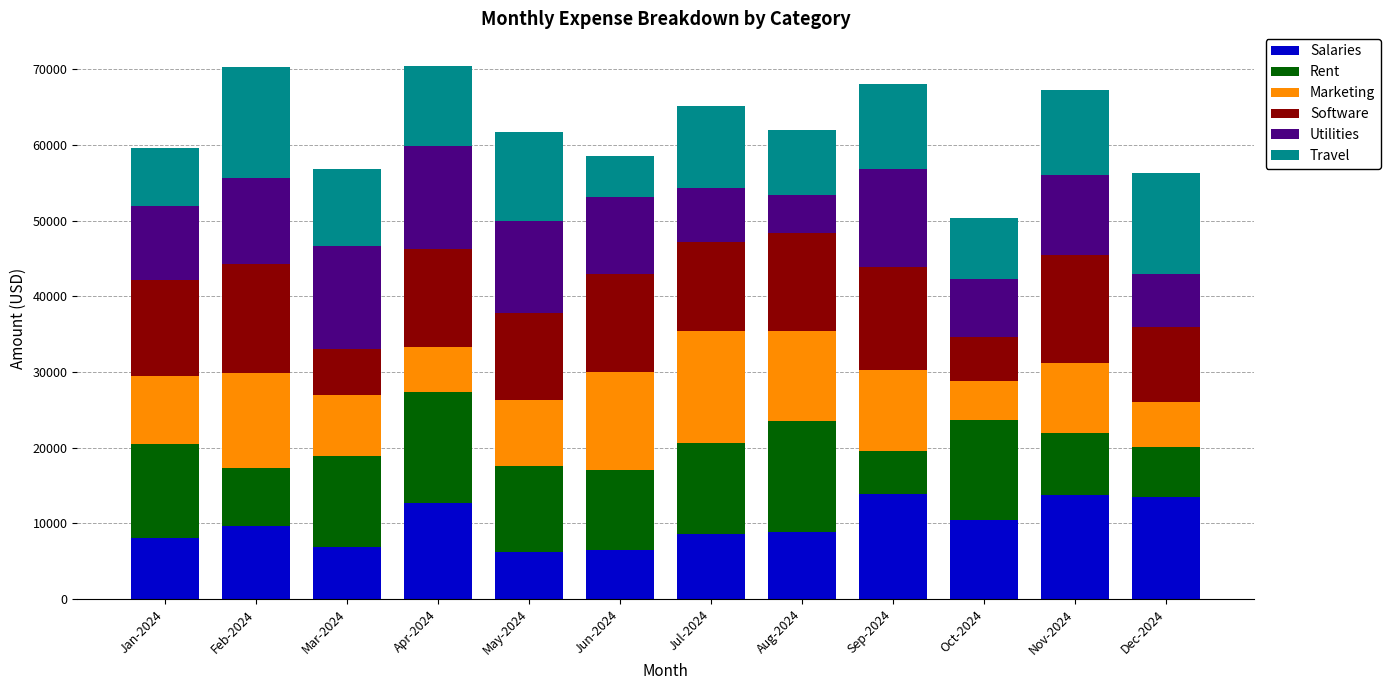

How many categories are shown in the chart?

12